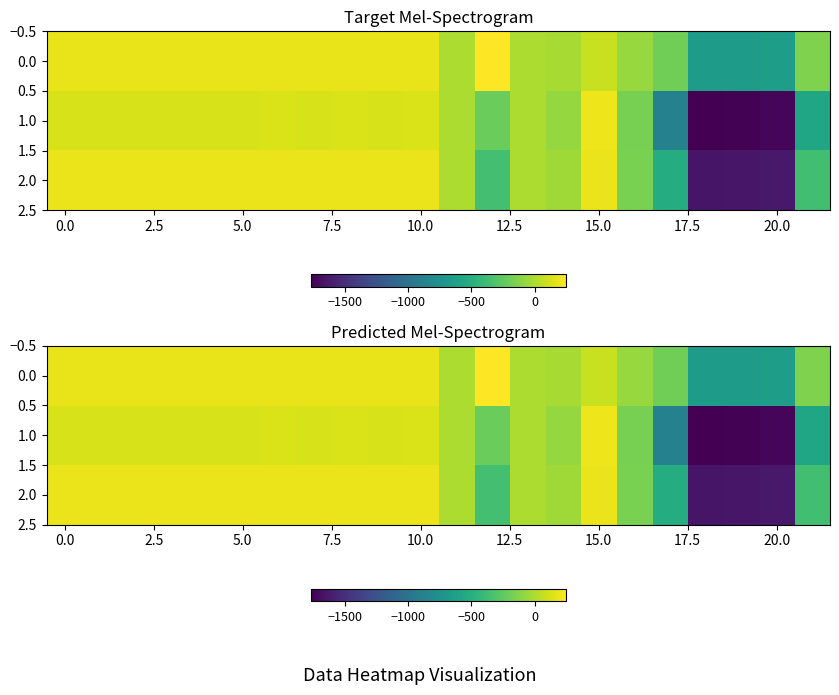

How many distinct data groups are displayed?

3